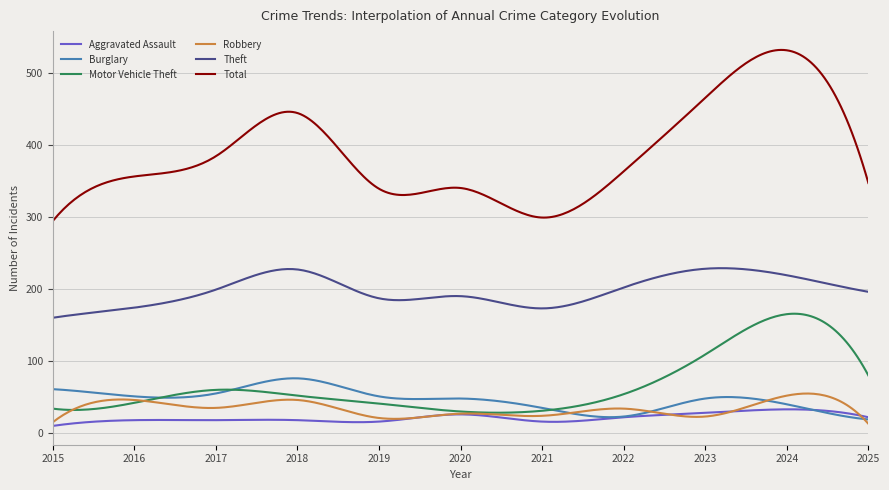

What is the highest value of the Burglary series?

76.1